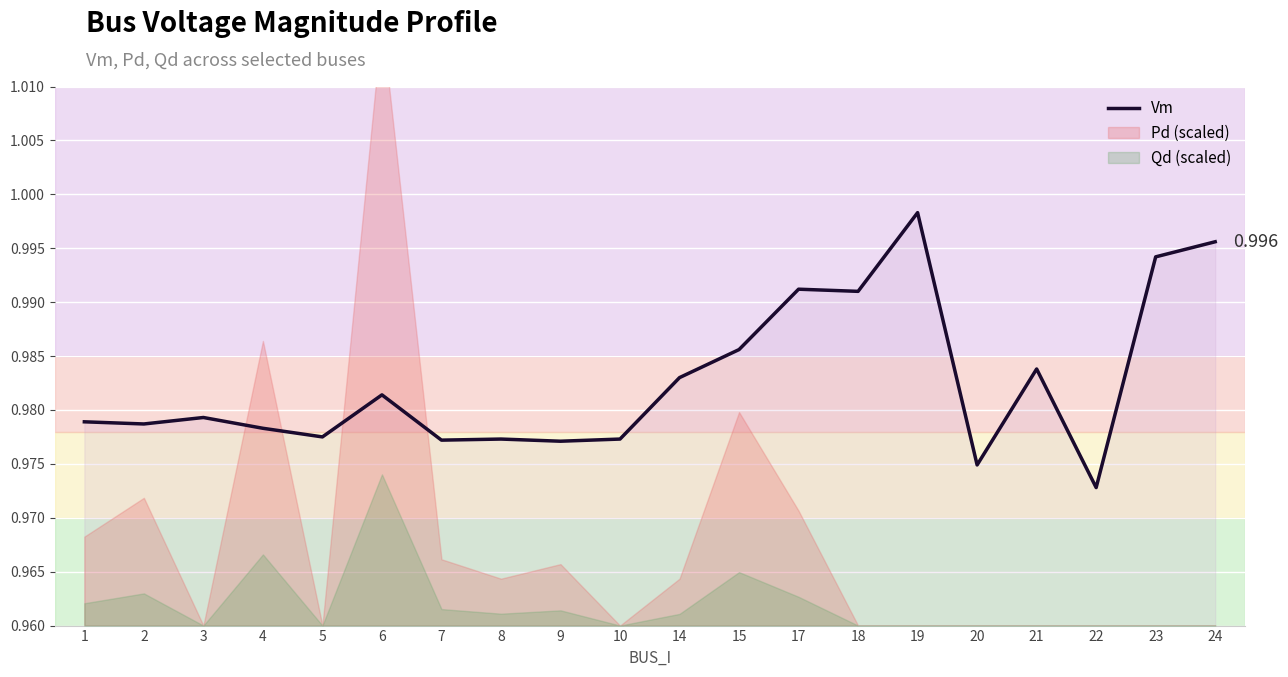

Between 7 and 4, which is larger?

4